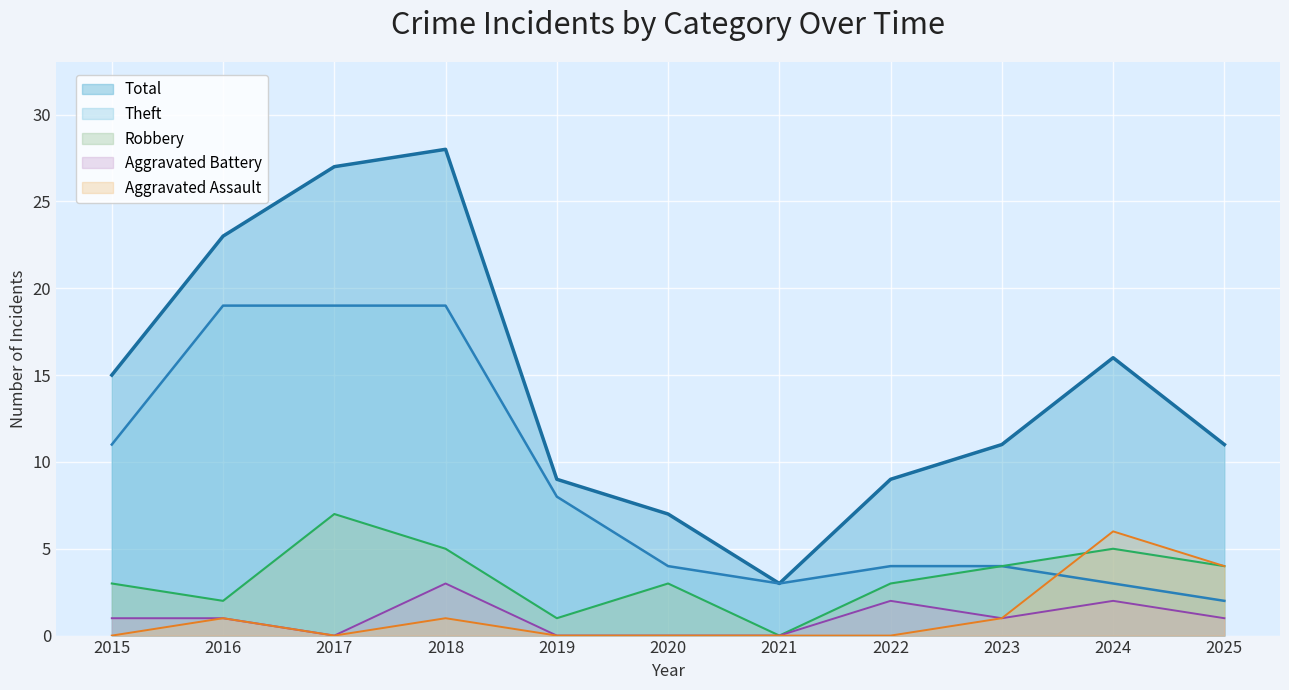

What is the difference between the maximum and second lowest values in the Robbery series?

6